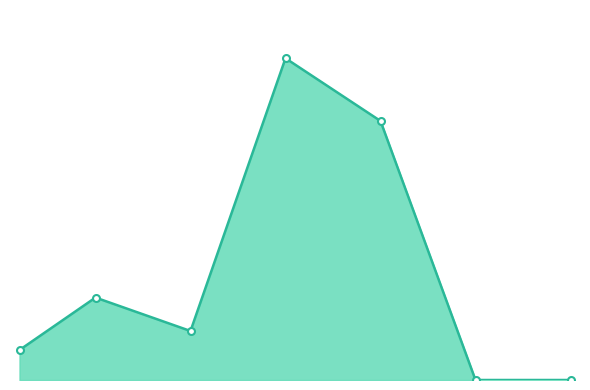

How many points are higher than both their immediate neighbors (excluding endpoints)?

2